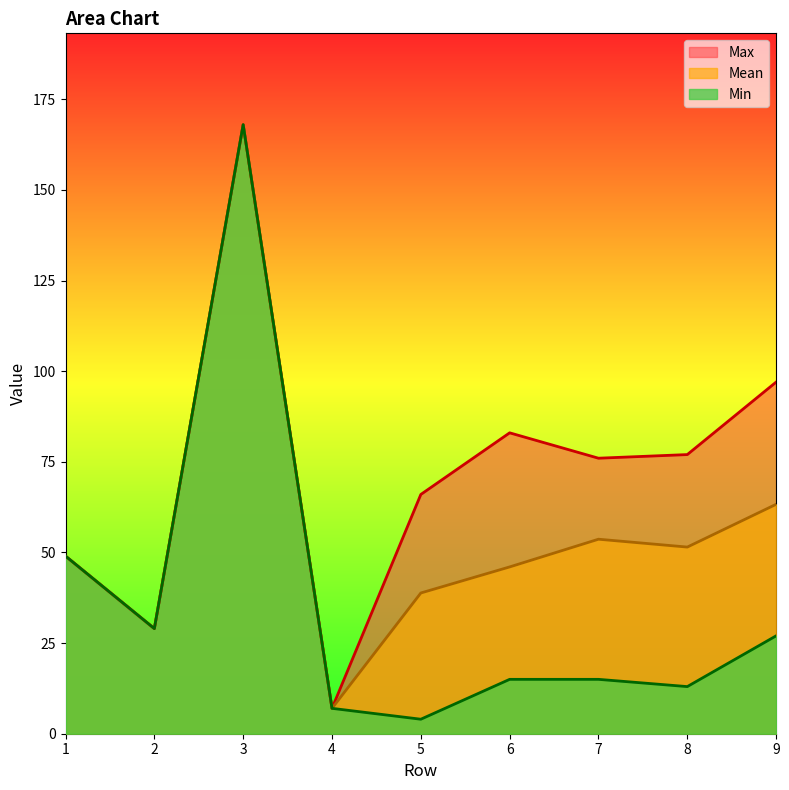

True or false: Mean has more than 0 points higher than both neighbors.

True